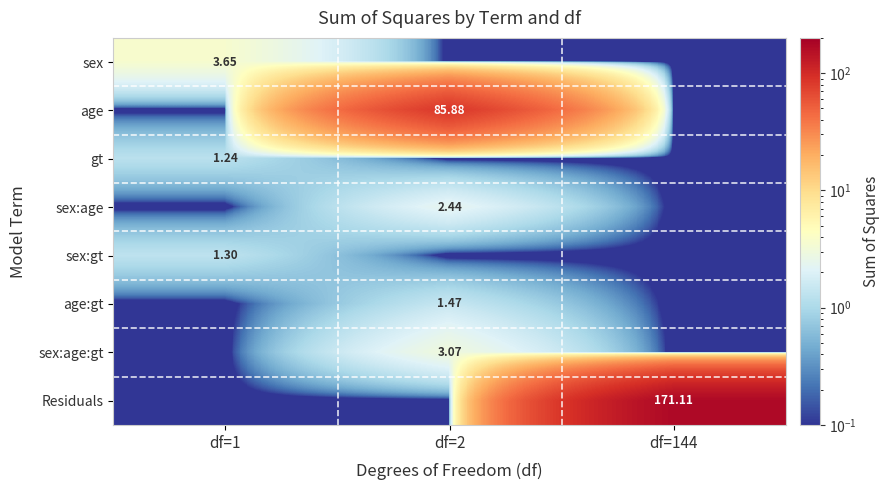

What is the difference between the Residuals values at df=1 and df=144?

171.1